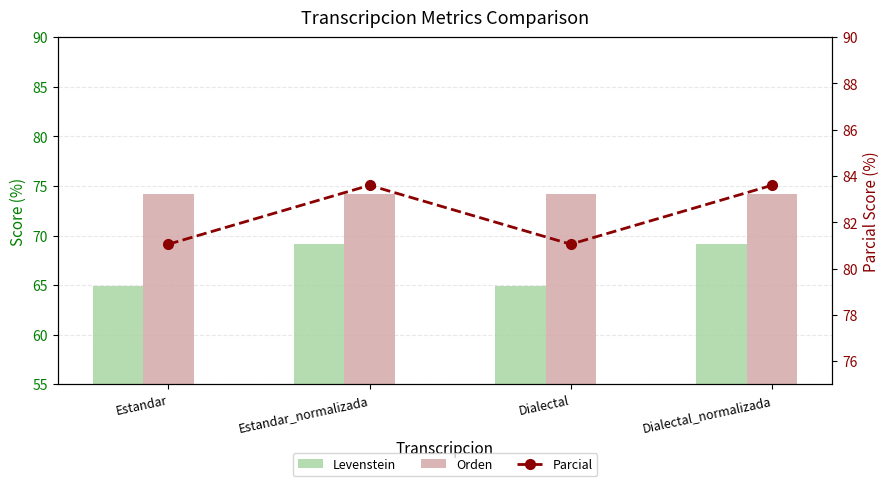

List the labels in order of Orden value, largest first.

Estandar, Estandar_normalizada, Dialectal, Dialectal_normalizada